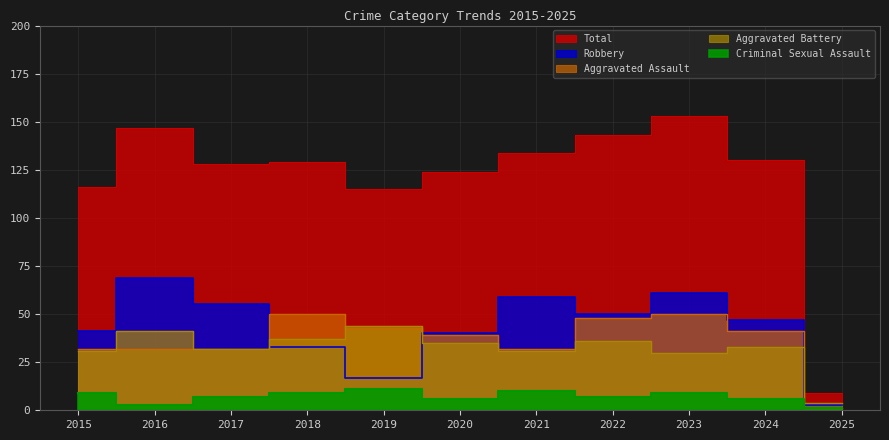

Read the Aggravated Battery value at 2024, to the nearest 10.

30